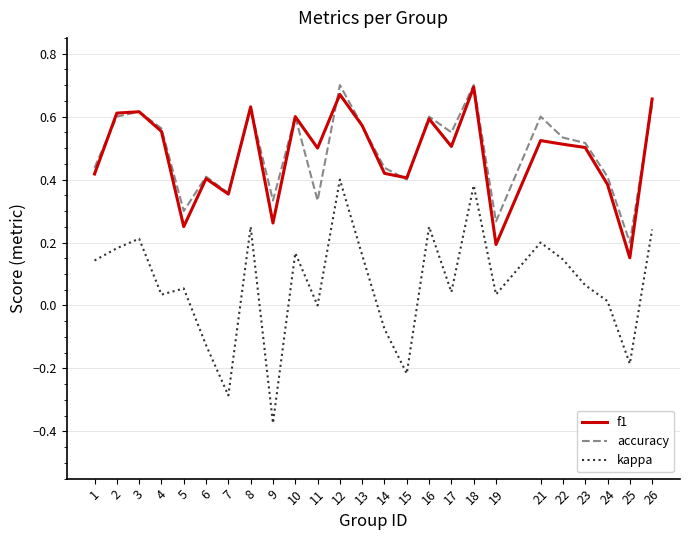

True or false: accuracy and kappa cross at least once.

False